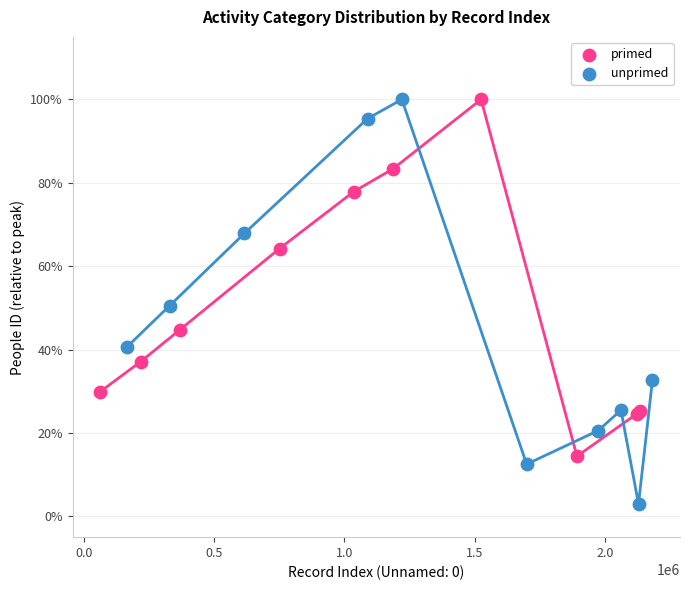

Which series has the largest Y range (max minus min)?

unprimed